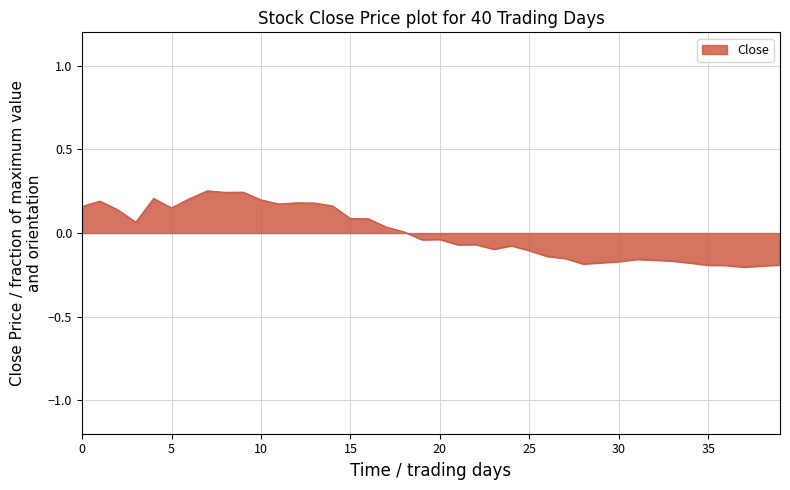

What is the difference between the maximum and minimum values?

0.5